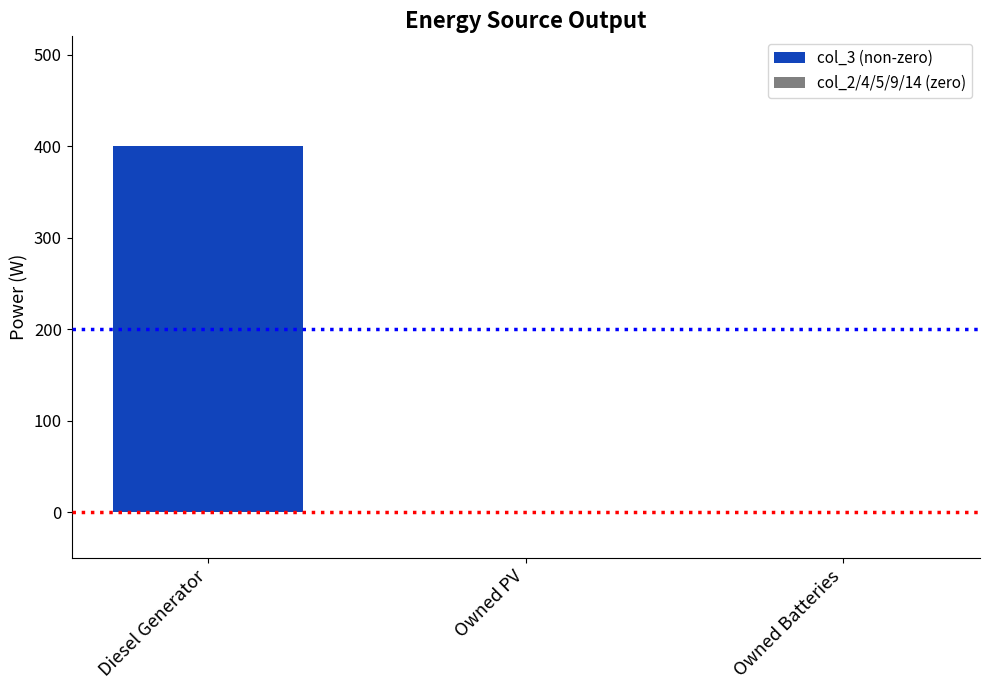

Reading left to right, transcribe all the data shown in this chart.

400	0	0